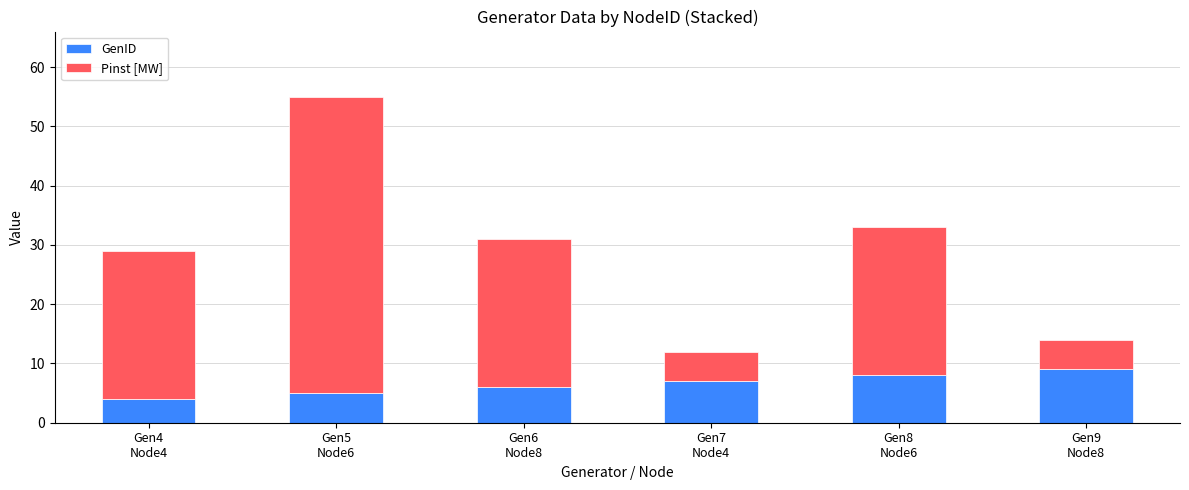

What is the minimum value for GenID?

4